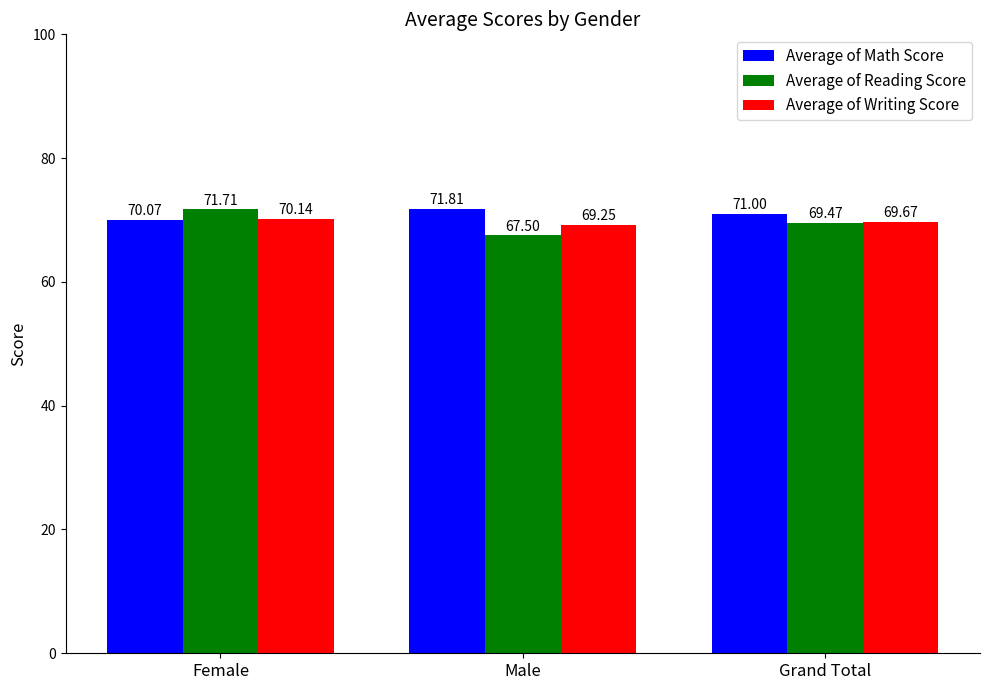

Which series changed the most between Female and Grand Total?

Average of Reading Score